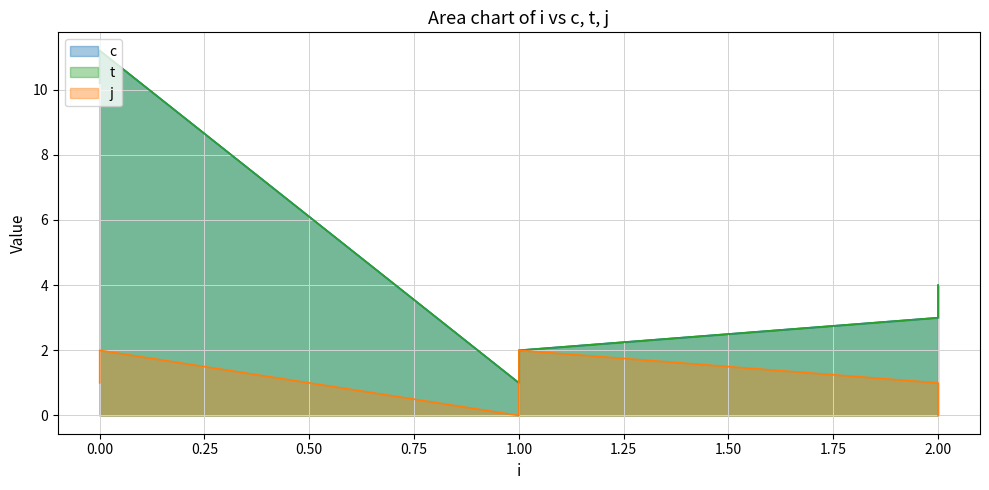

How many lines are shown in the chart?

3